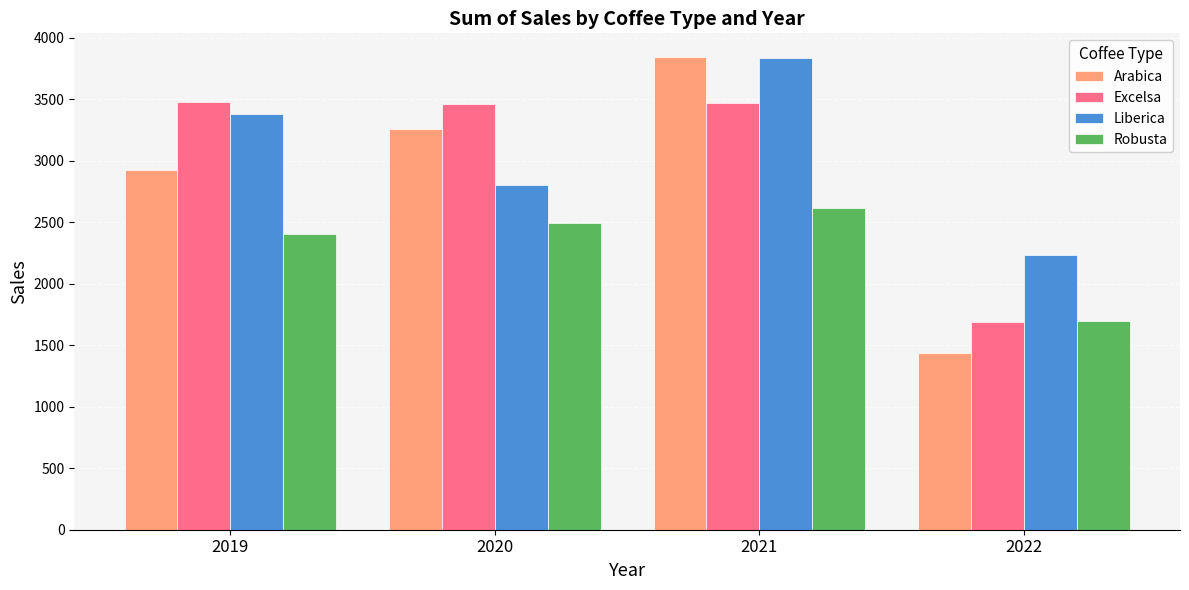

Which series changed the most between 2019 and 2022?

Excelsa